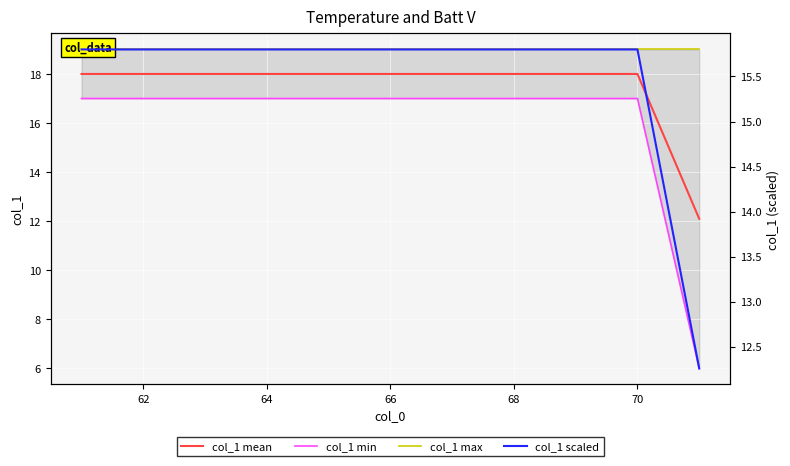

What are all the series names shown in the legend?

col_1 mean, col_1 min, col_1 max, col_1 scaled